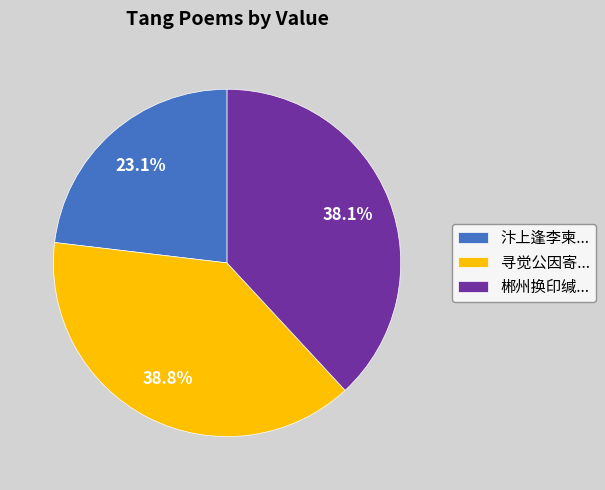

Do 寻觉公因寄... and 汴上逢李柬... together represent more than half of the pie?

Yes